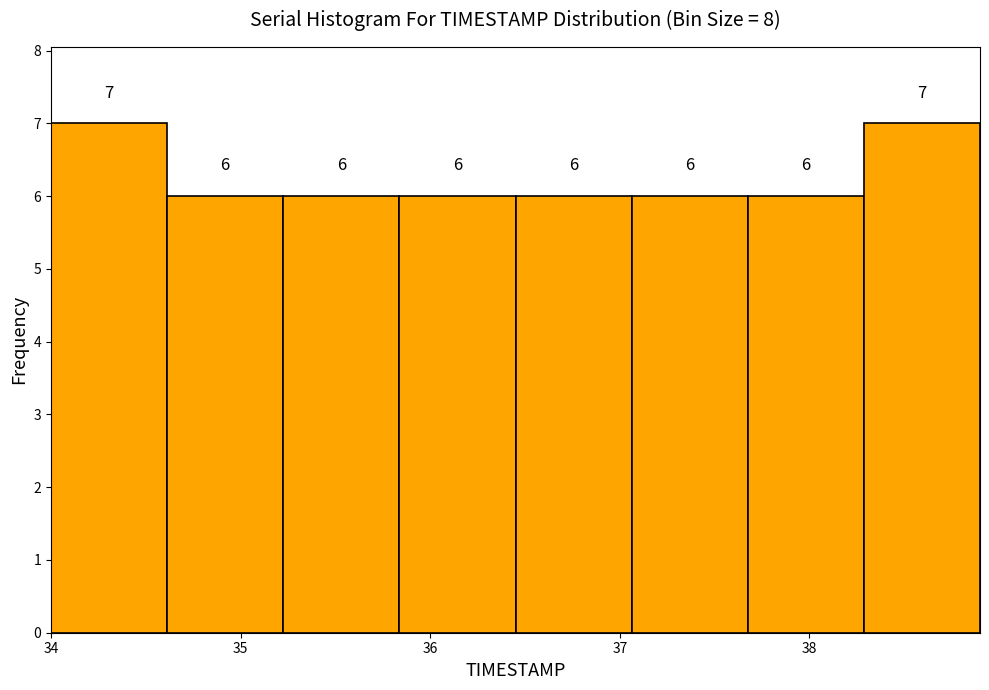

What is the height of the bar covering 35.2 to 35.8 on the x-axis? The bar edges are not printed on the chart, so give them approximately, as read against the axis.

6